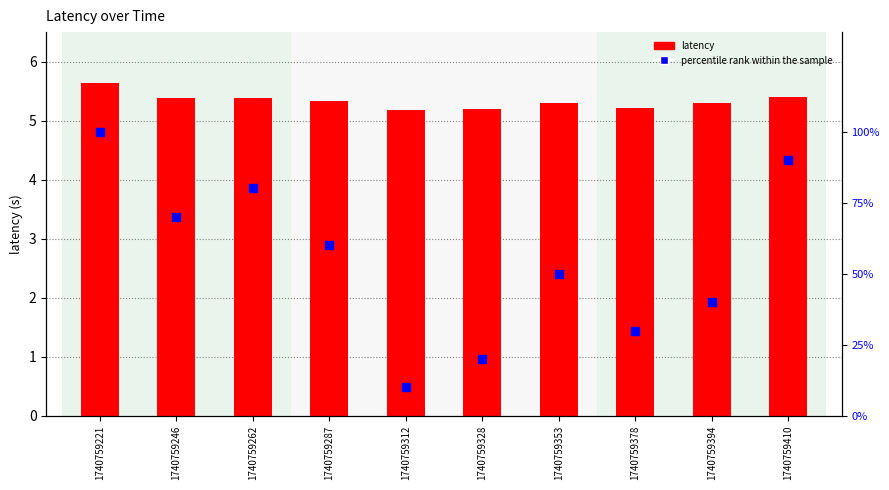

Which series has the largest Y range (max minus min)?

percentile rank within the sample